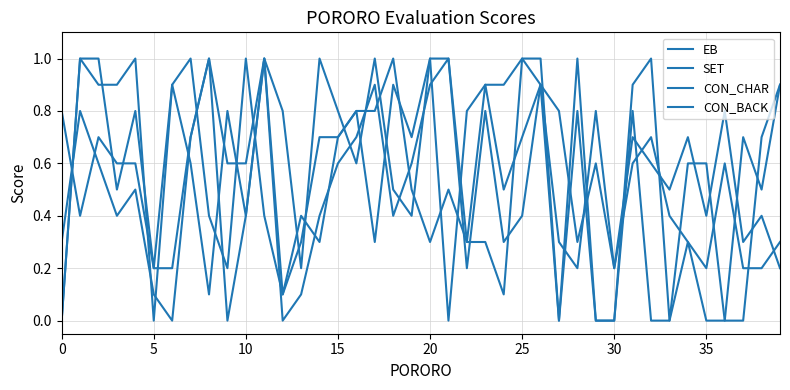

What is the value of the CON_BACK point at the 27th from the left?

1.0